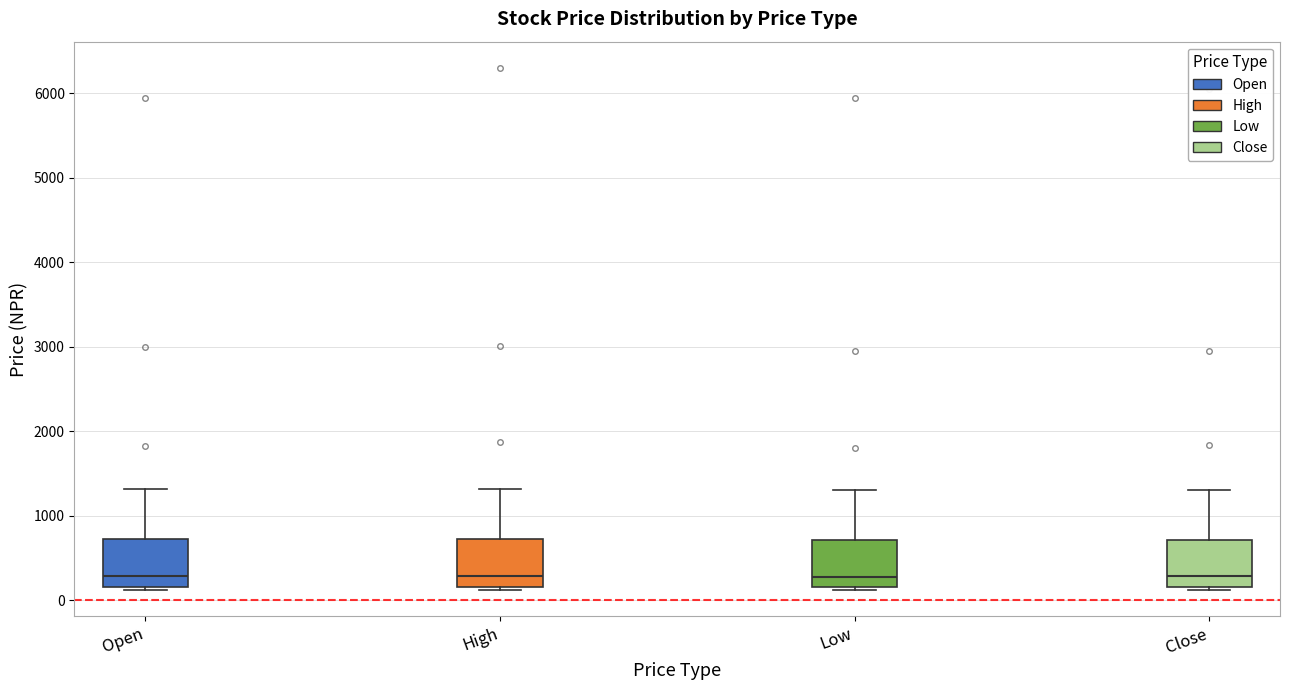

Where does the upper whisker of the box for Close end on the y-axis? The values are not printed on the chart, so give them approximately, as read against the axis.

1300